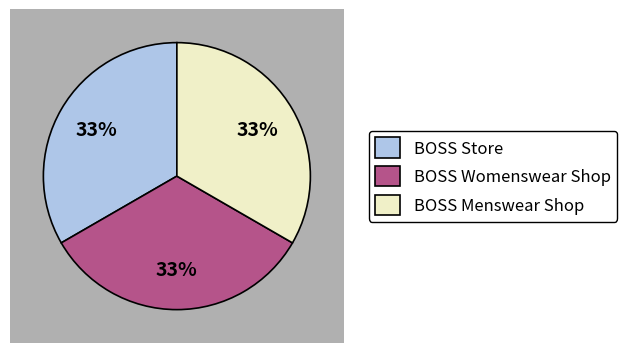

What percentage is NOT represented by BOSS Store?

66.7%